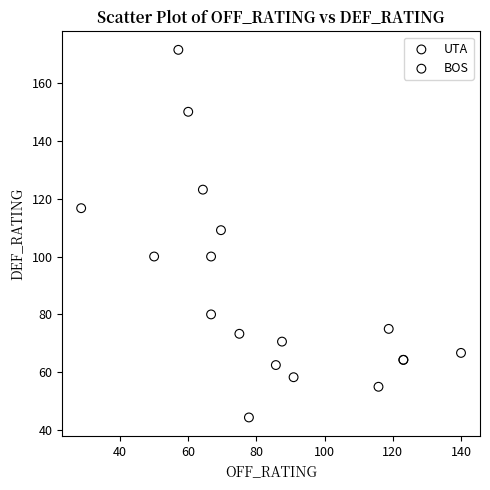

Which series contains the lowest Y value?

BOS